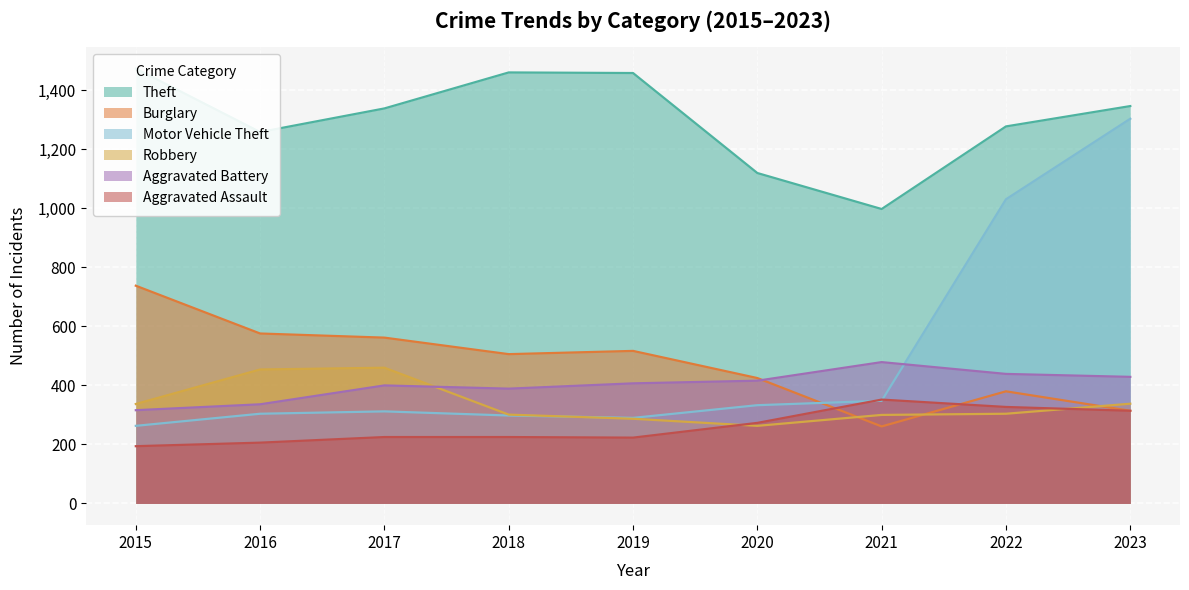

Between which two adjacent categories do Burglary and Robbery first intersect?

2020 and 2021